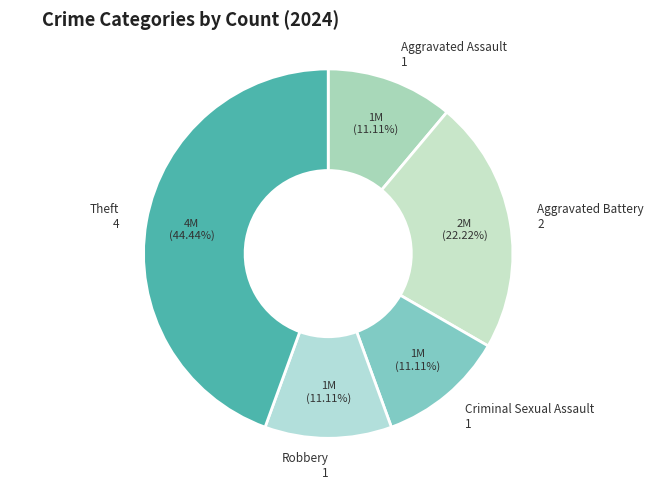

What is the largest slice in the pie chart?

Theft